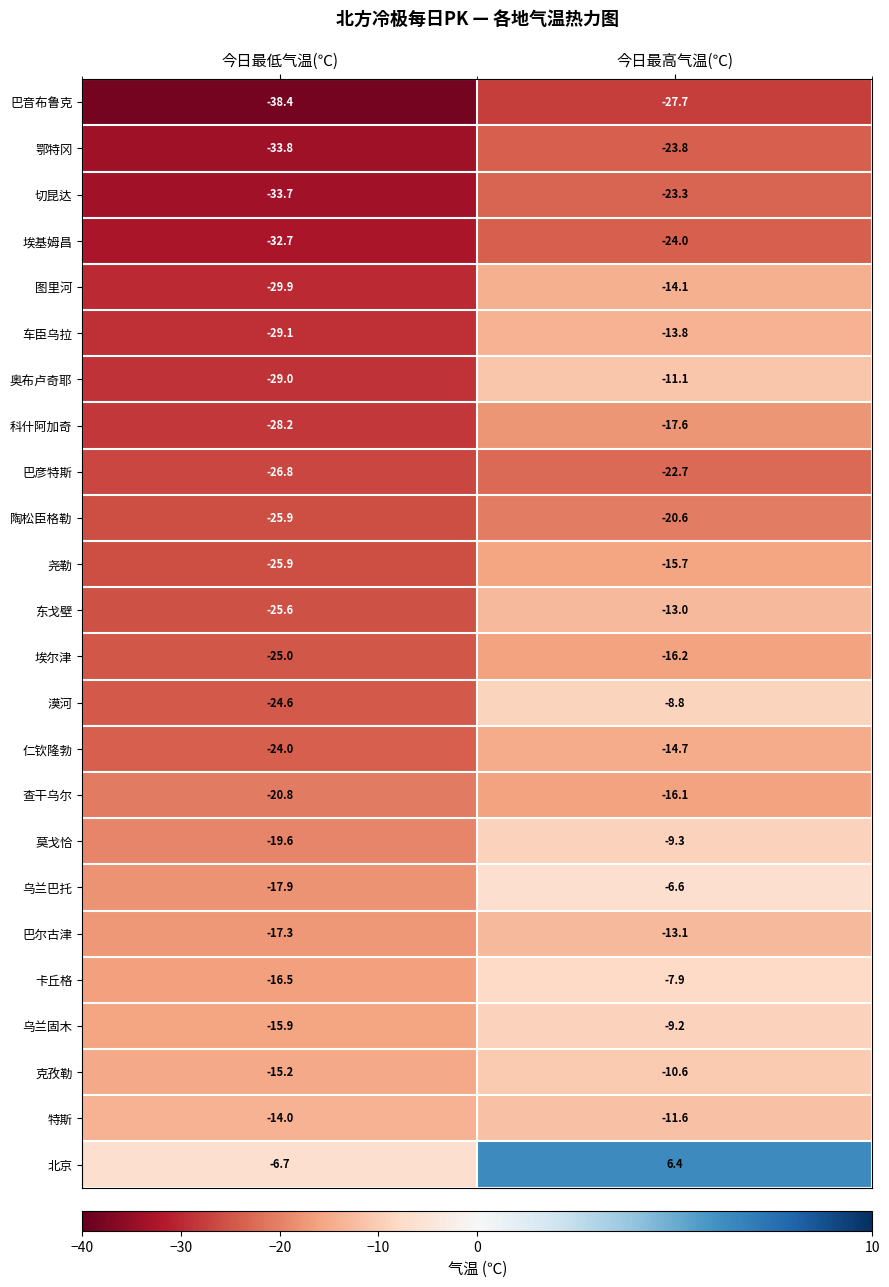

Is it true that 尧勒 equals -40.2 at 今日最低气温(℃)?

False